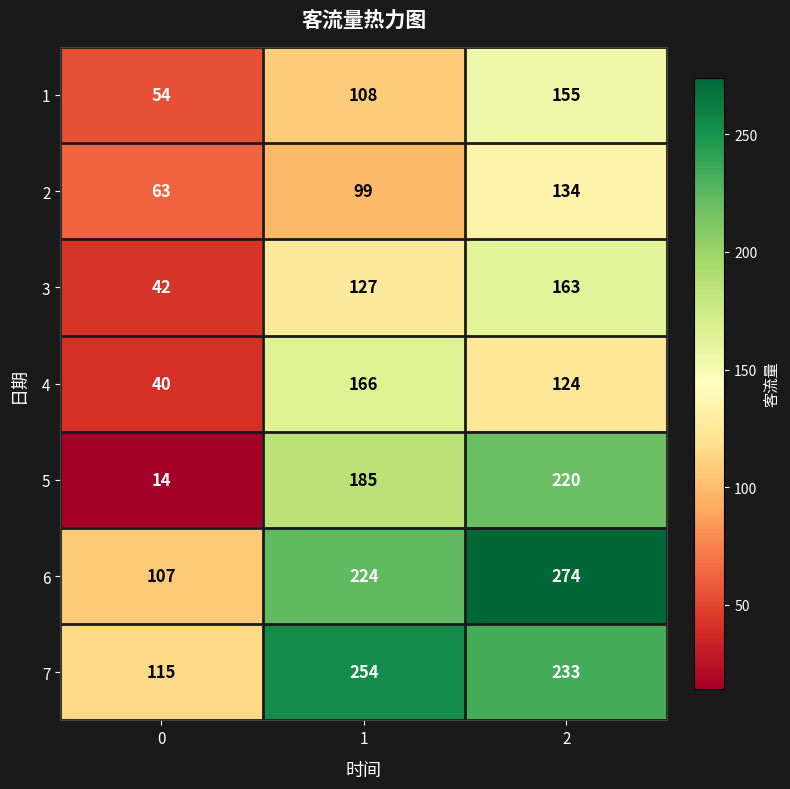

How many series are shown in this chart?

7